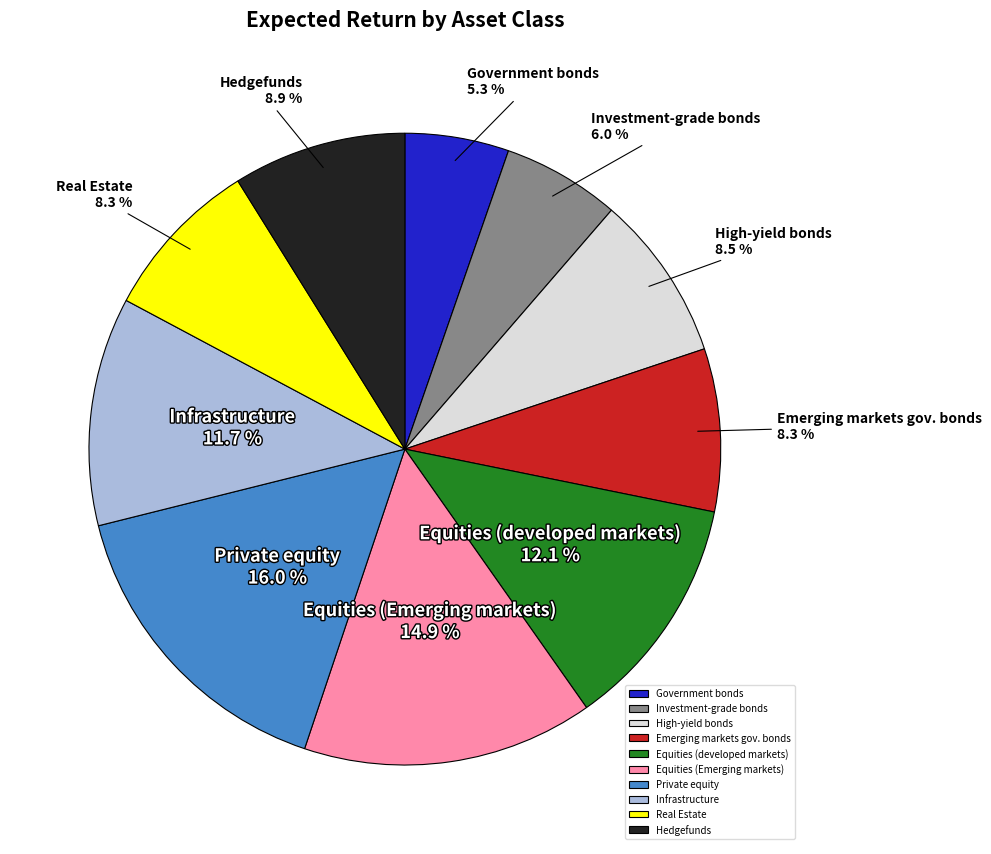

Does Hedgefunds account for over 50% of the chart?

No